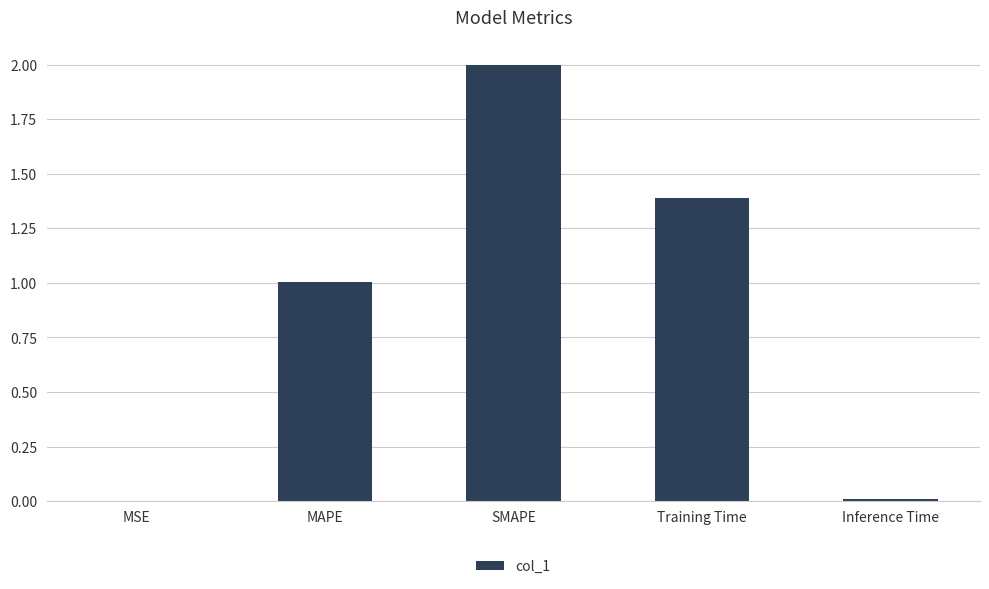

Where does the data first go above 1?

MAPE